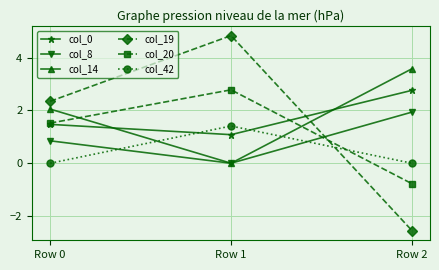

The value of col_8 at Row 0 is 0.8. True or false?

True